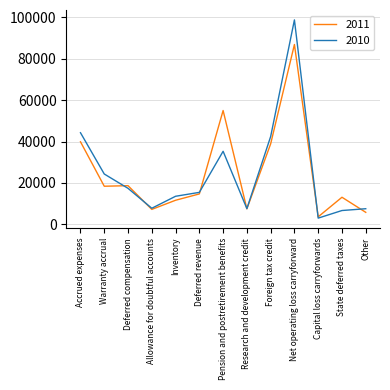

Rank the series at Net operating loss carryforward from highest to lowest value.

2010, 2011